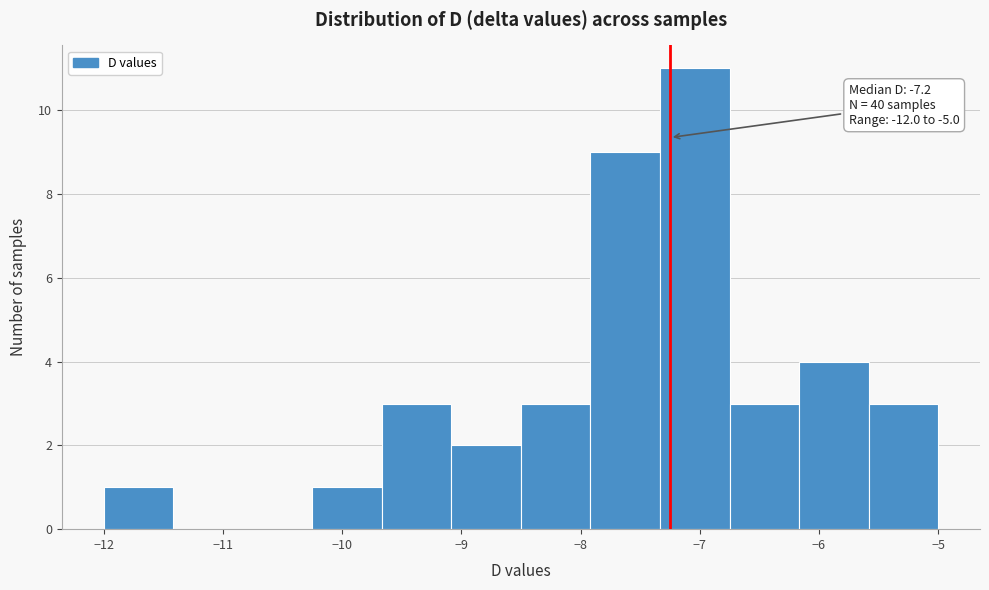

Which range on the x-axis has the tallest bar?

-7.3 to -6.7